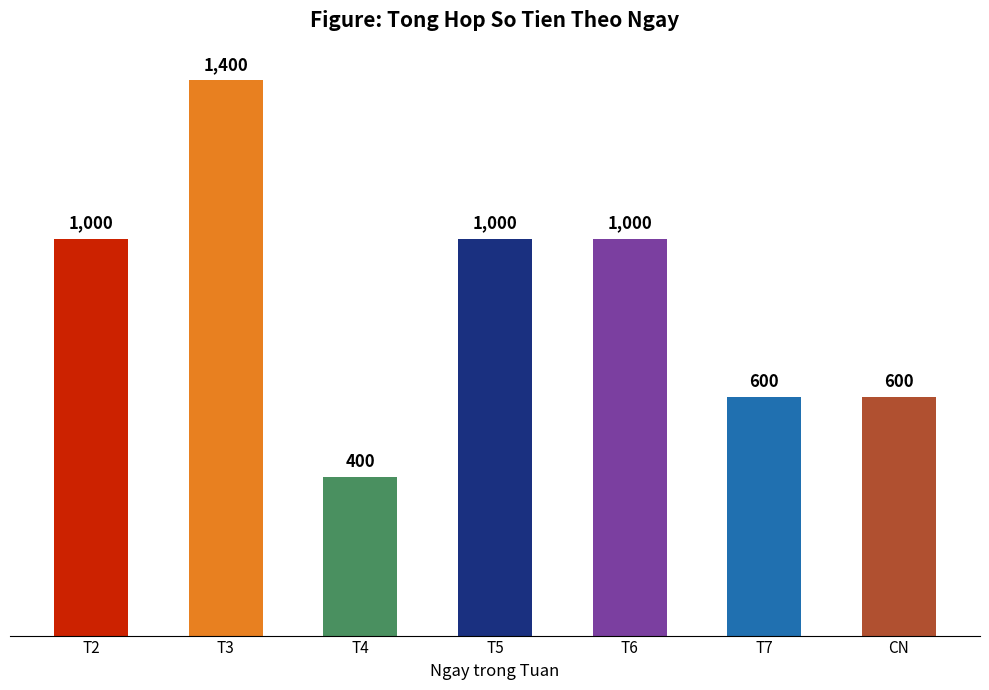

Count the values in the range 600 to 1000.

5